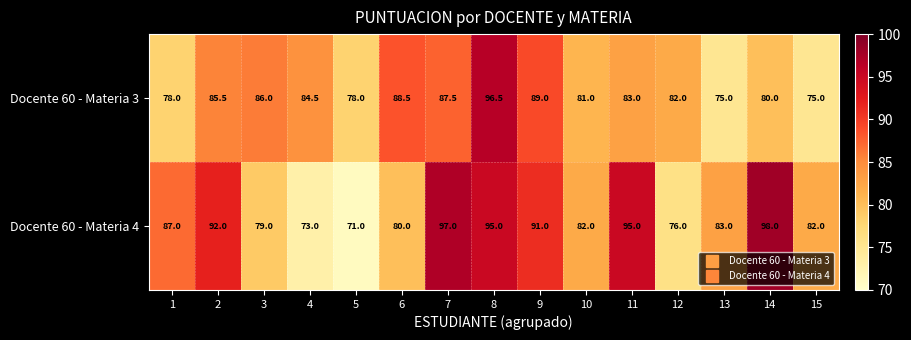

What is the difference between the maximum and second lowest values in the Docente 60 - Materia 4 series?

25.0